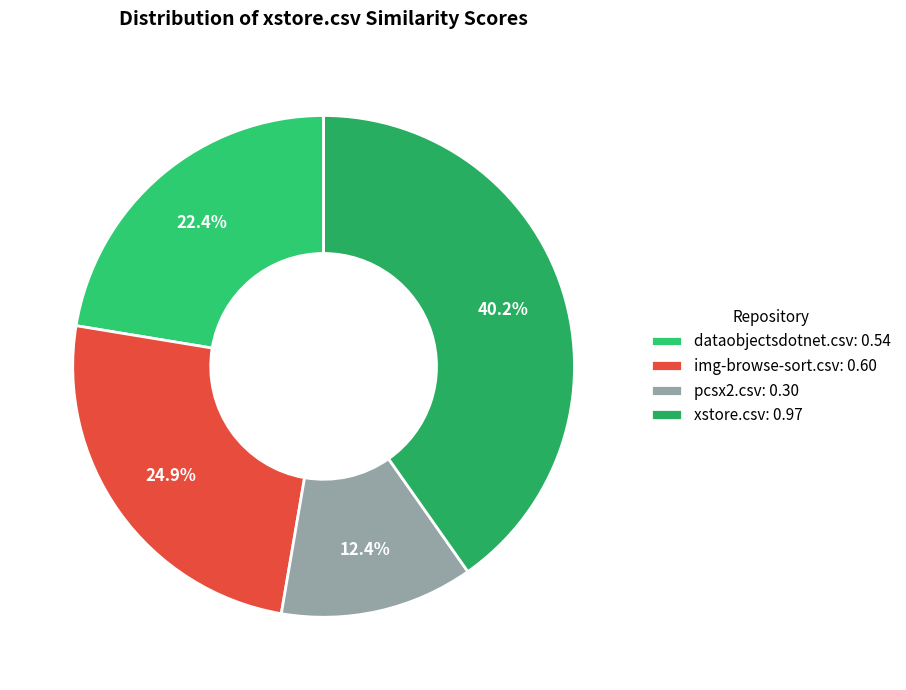

Is img-browse-sort.csv the majority of the pie?

No